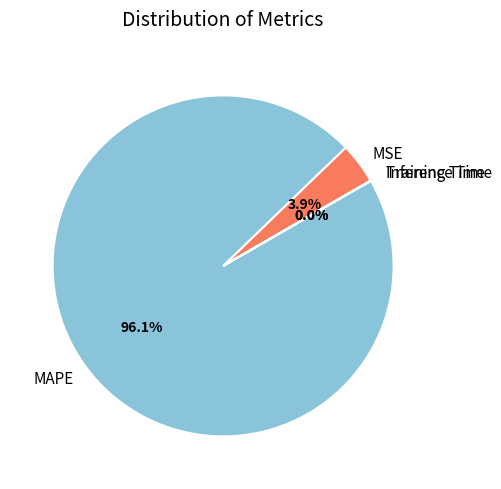

What percentage is NOT represented by MSE?

96.1%